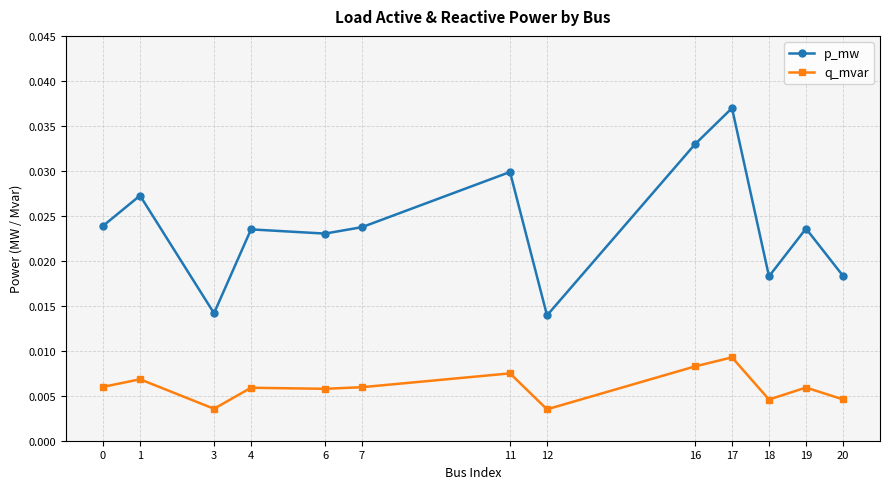

Which series changed the most between 16 and 17?

p_mw